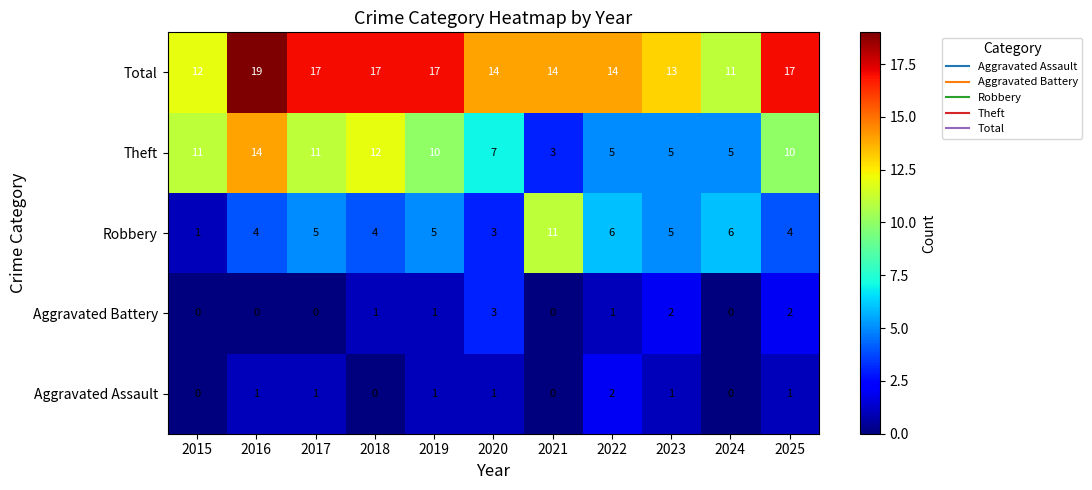

Is it true that Theft equals 2 at 2025?

False